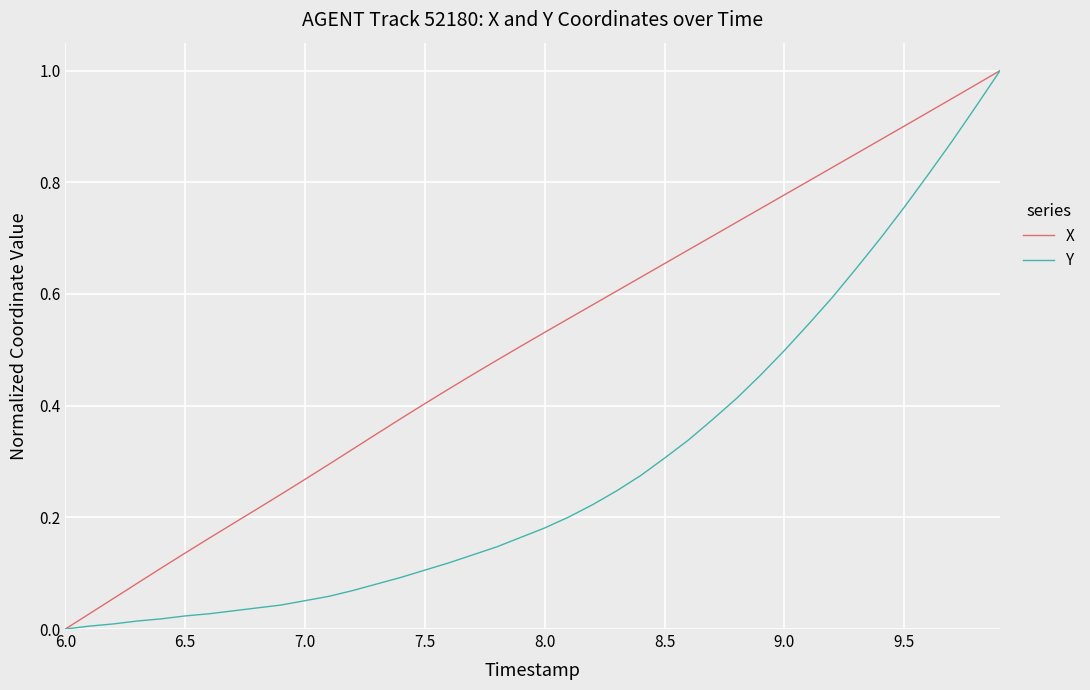

Rank the series by their average value, from highest to lowest.

X, Y